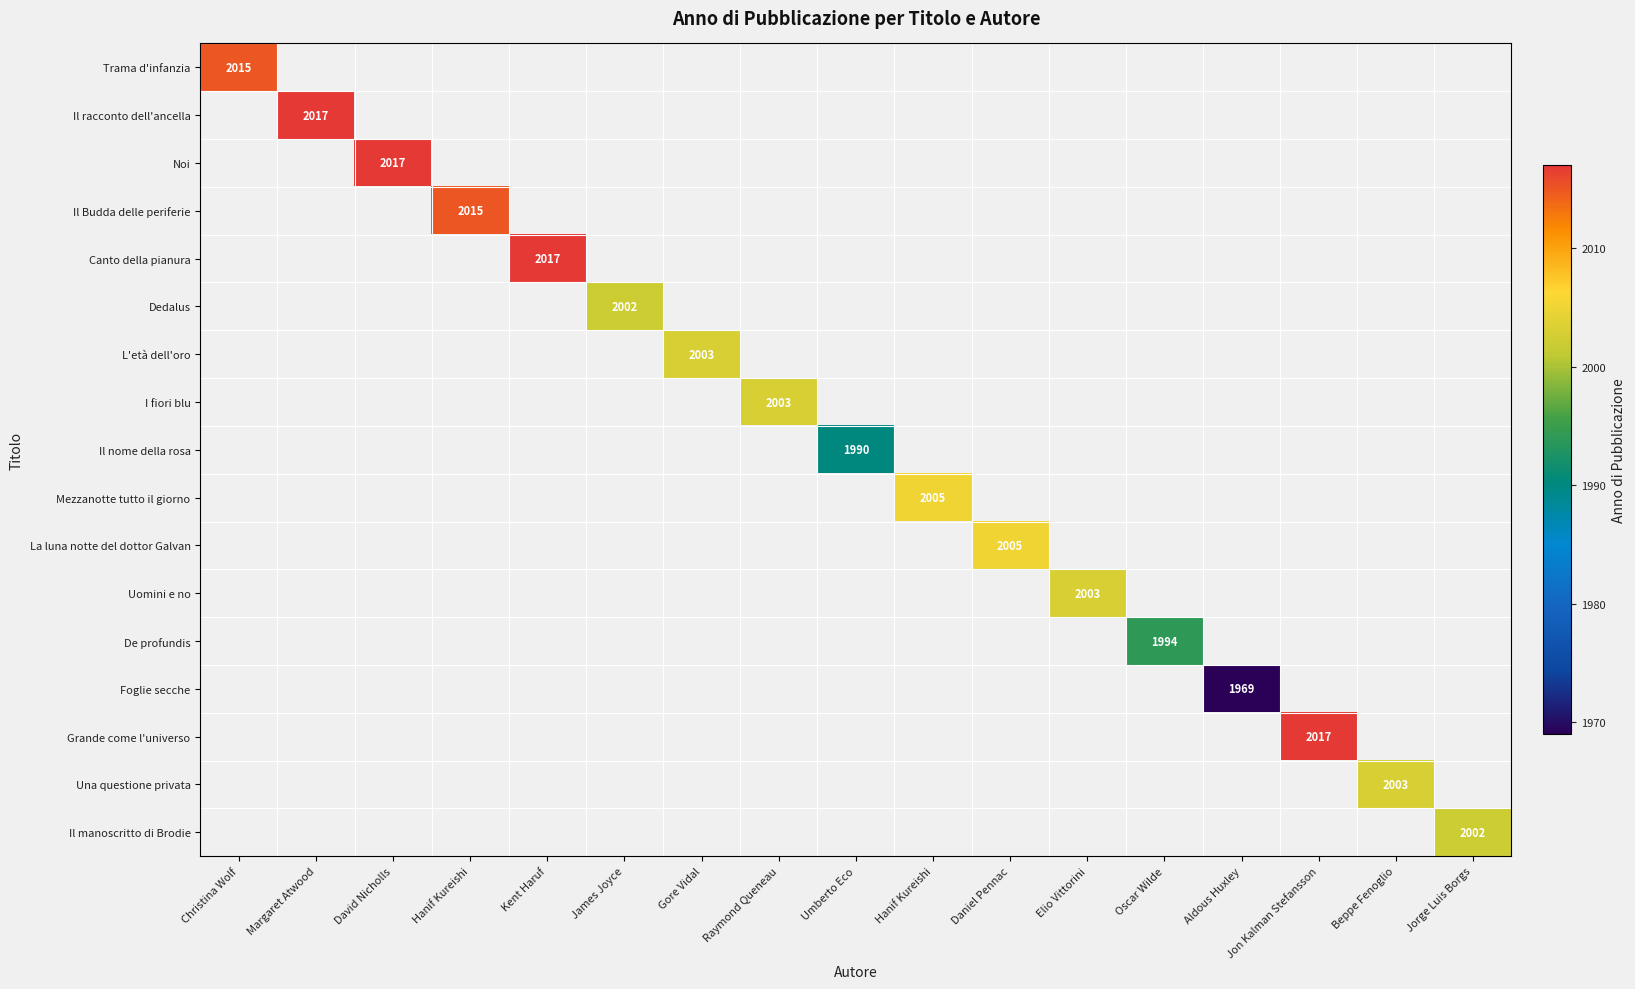

Which label corresponds to the largest value in the chart?

Margaret Atwood